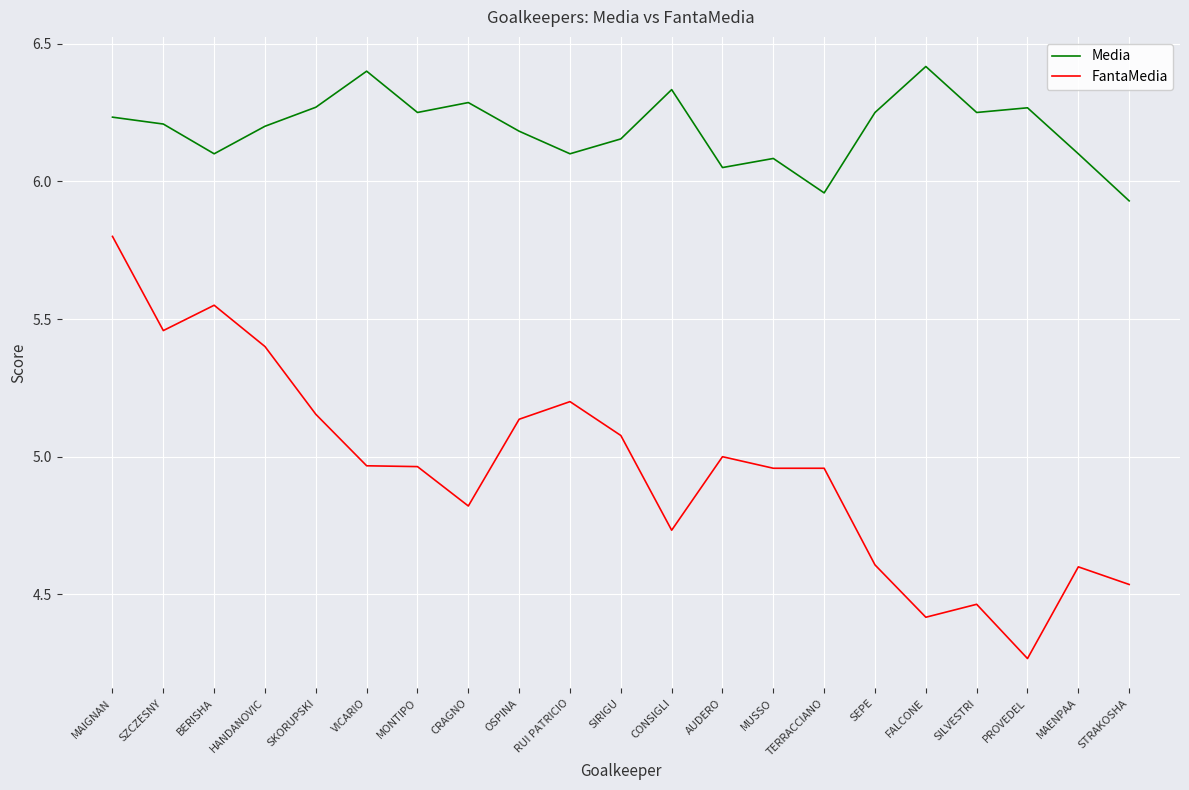

List the series in order of their peak value, lowest first.

FantaMedia, Media